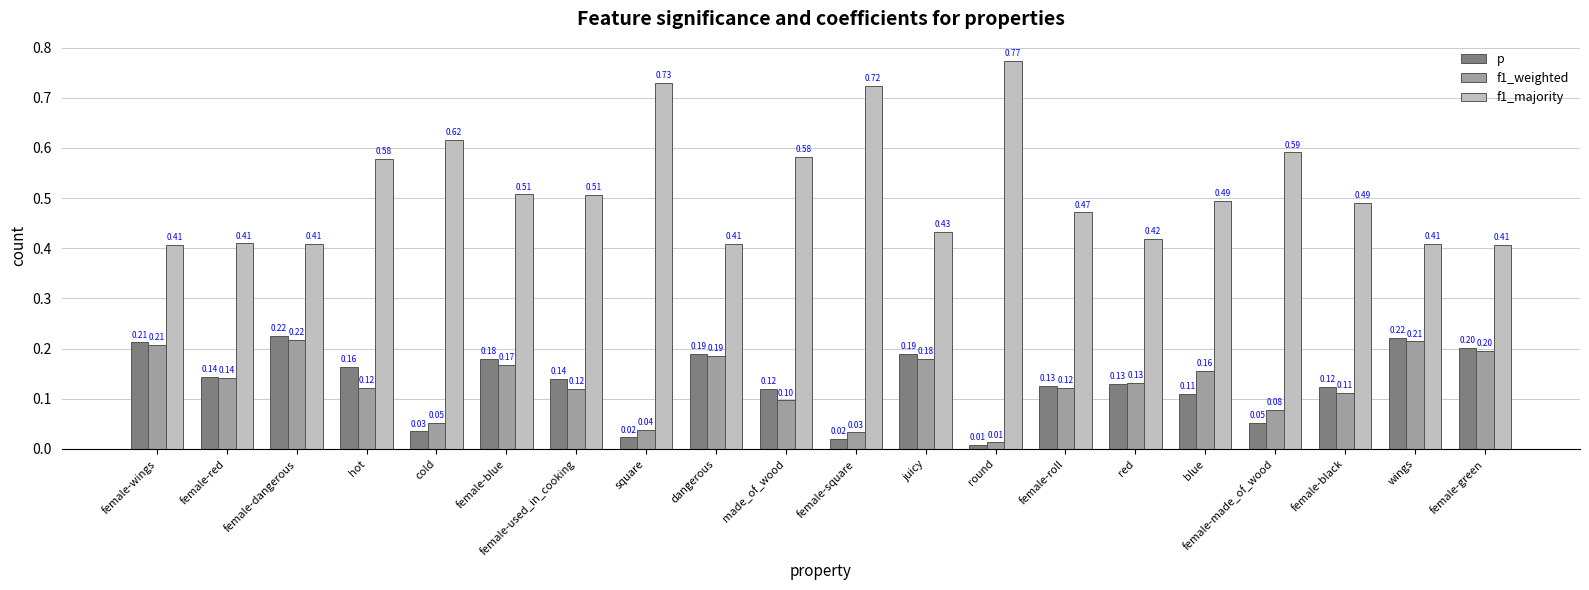

At wings, list the series in order from largest to smallest.

f1_majority, p, f1_weighted